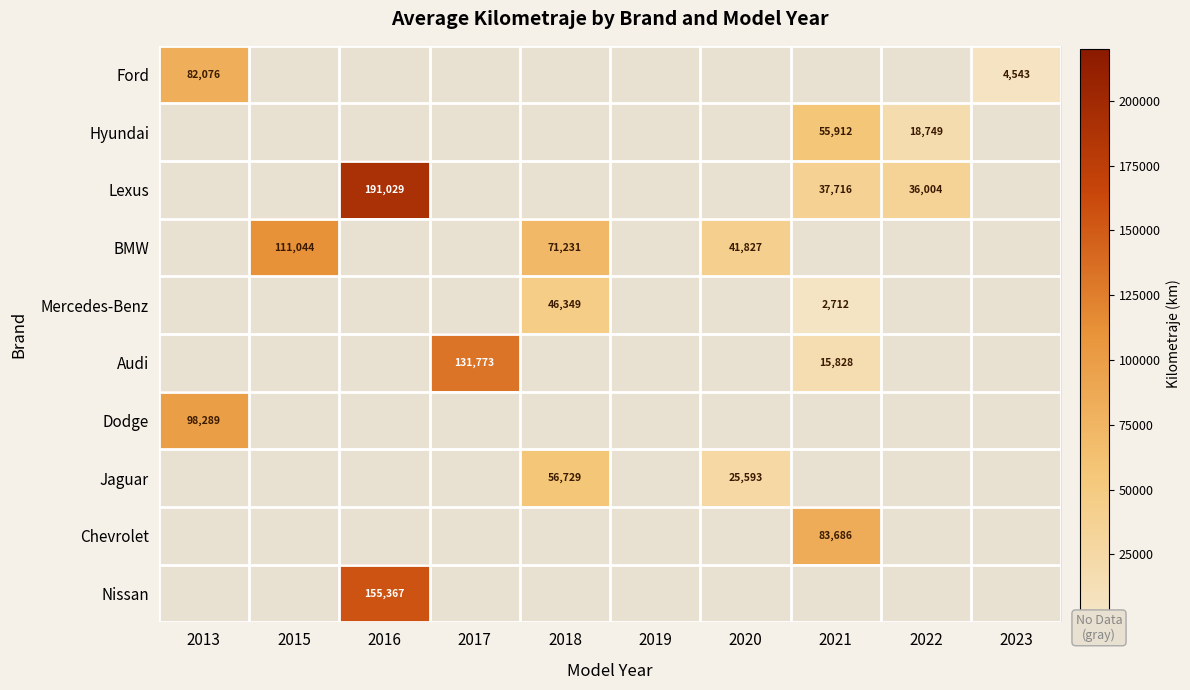

What is the greatest value displayed?

191029.0